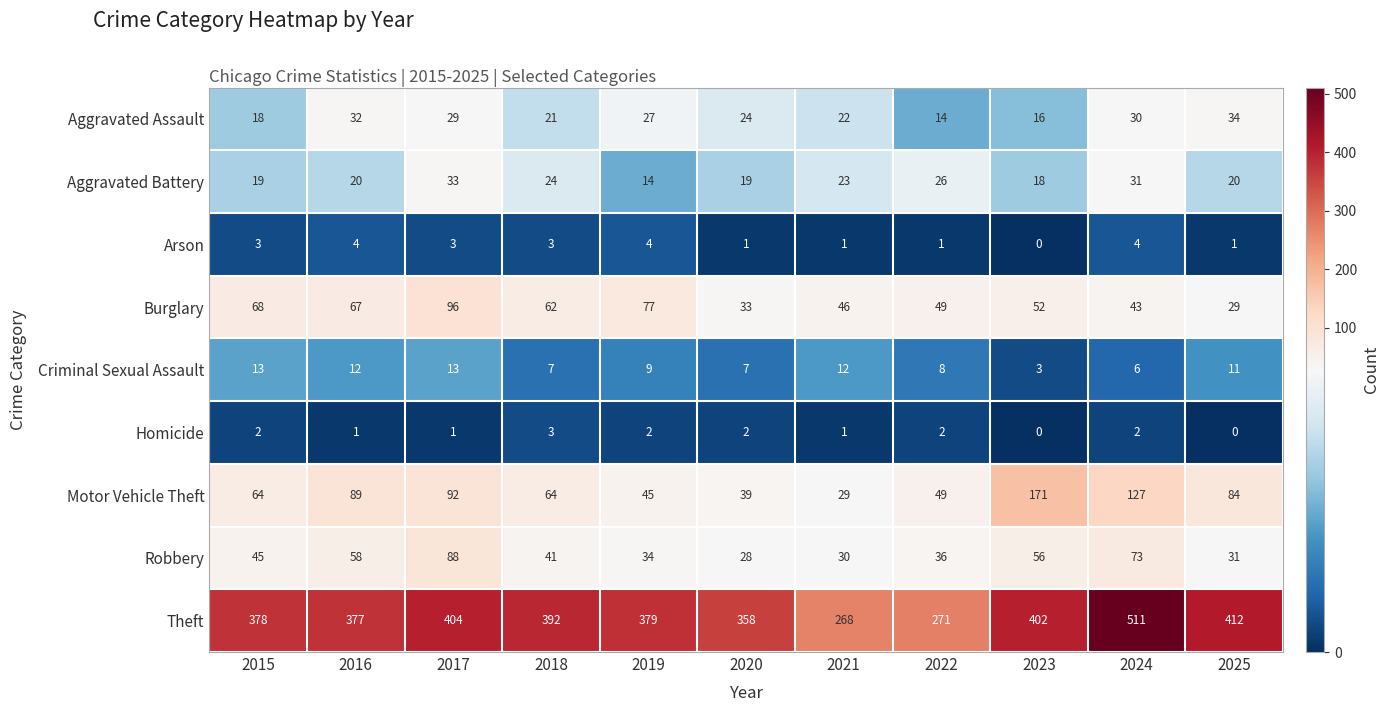

Rank the categories by Burglary value from lowest to highest.

2025, 2020, 2024, 2021, 2022, 2023, 2018, 2016, 2015, 2019, 2017